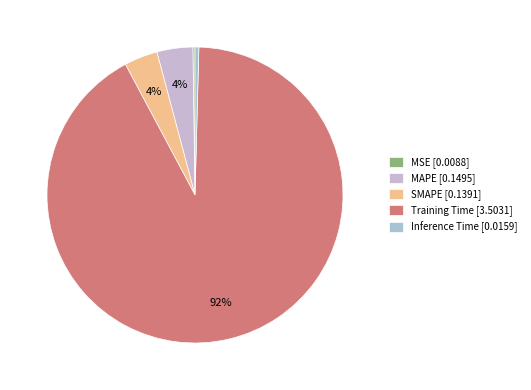

How much of the chart is everything except MAPE?

96.1%